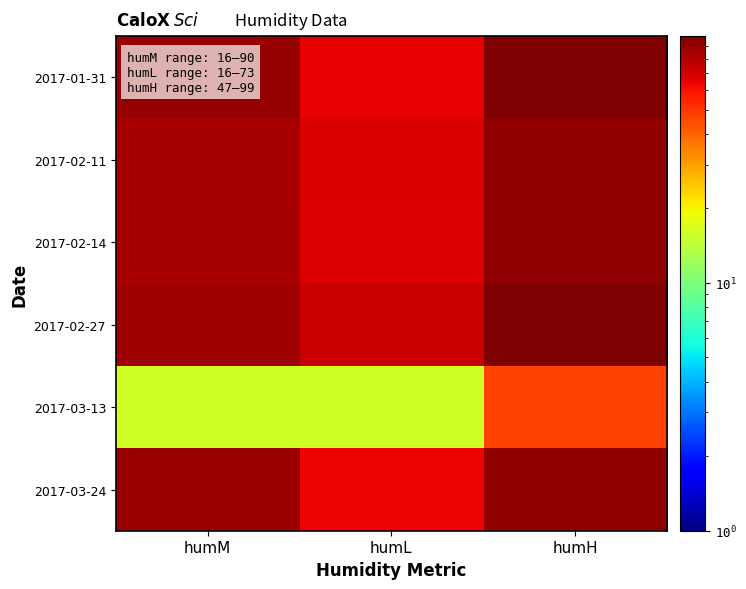

Rank the series by their maximum value, from lowest to highest.

2017-03-13, 2017-02-11, 2017-02-14, 2017-03-24, 2017-01-31, 2017-02-27